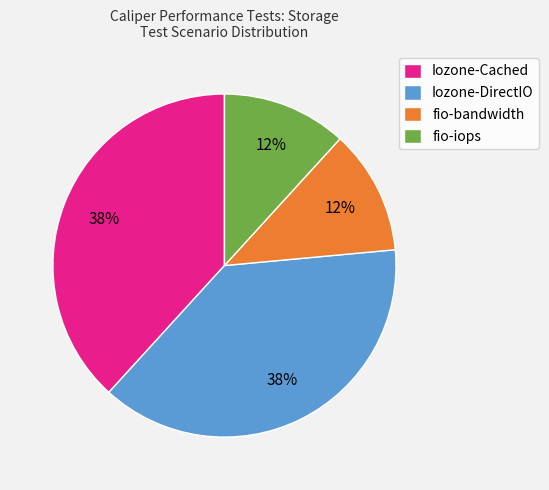

To the nearest percent, what portion does Iozone-Cached represent?

38%